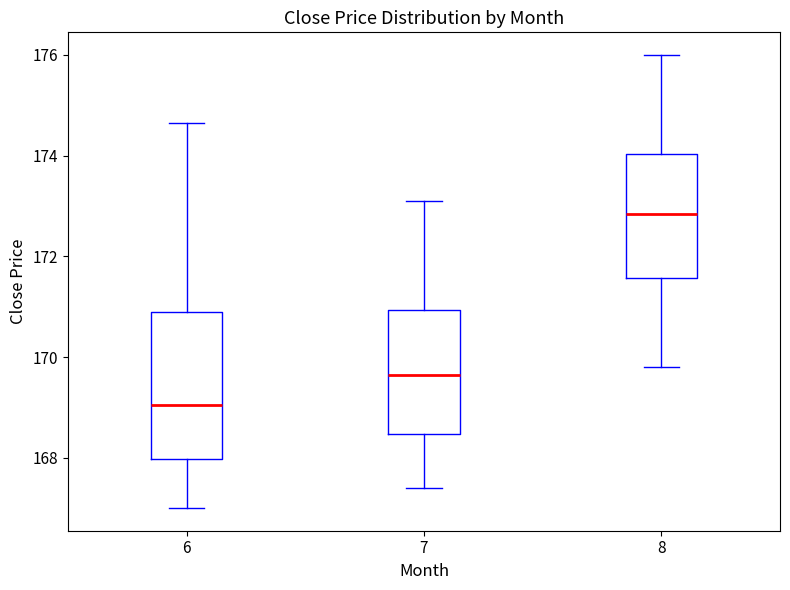

Comparing the boxes themselves (not the whiskers), which one is the tallest?

6